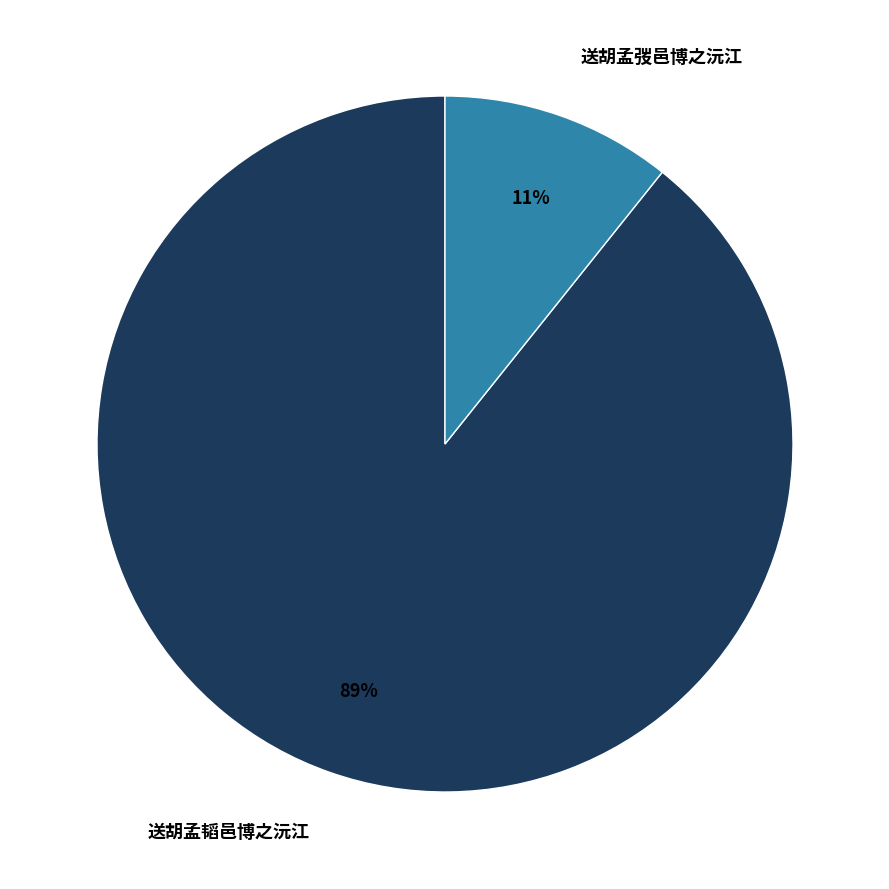

Do 送胡孟弢邑博之沅江 and 送胡孟韬邑博之沅江 together represent more than half of the pie?

Yes